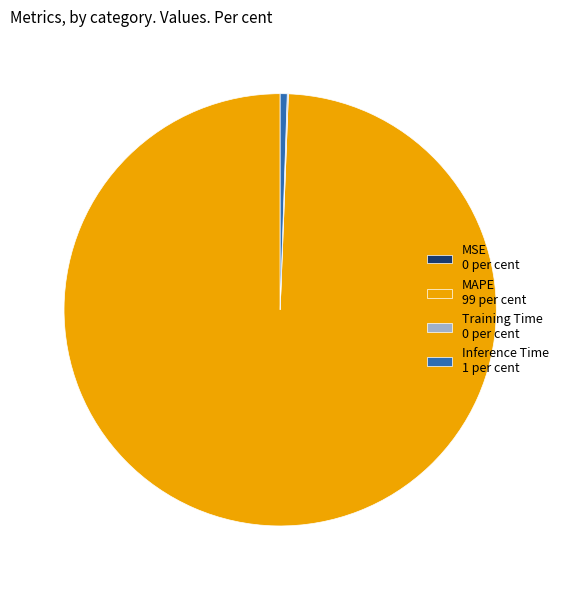

Is it true that Inference Time 1 per cent is 1% of the pie?

True